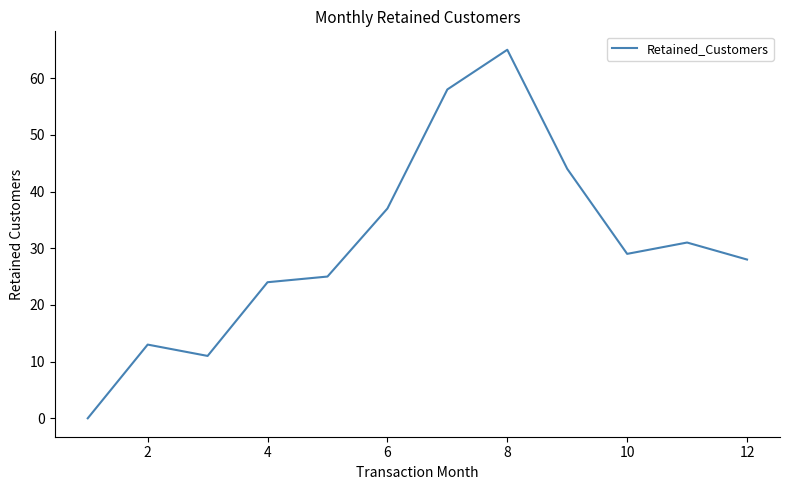

Is this an area chart (filled region under the line)?

No